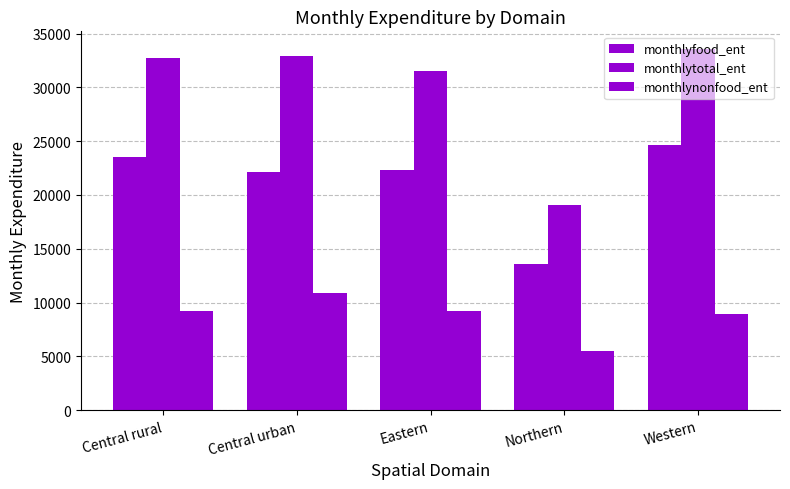

The value of monthlynonfood_ent at Northern is 9149.1. True or false?

False